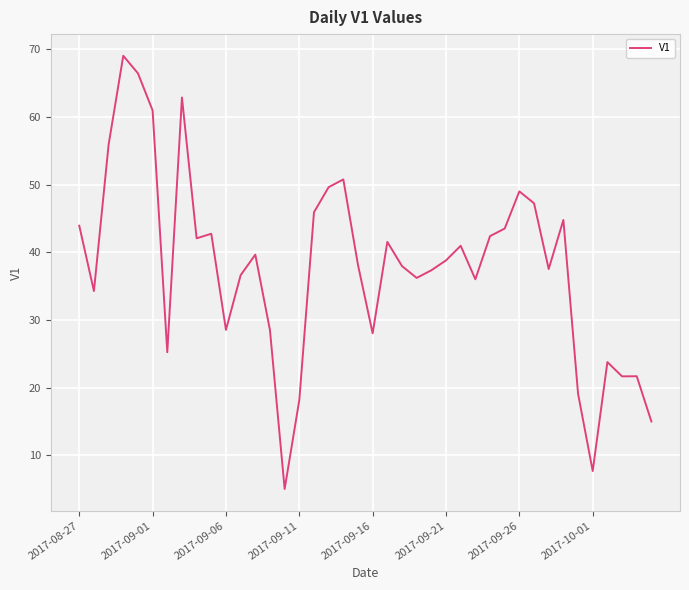

What is the difference between the maximum and minimum values?

64.0